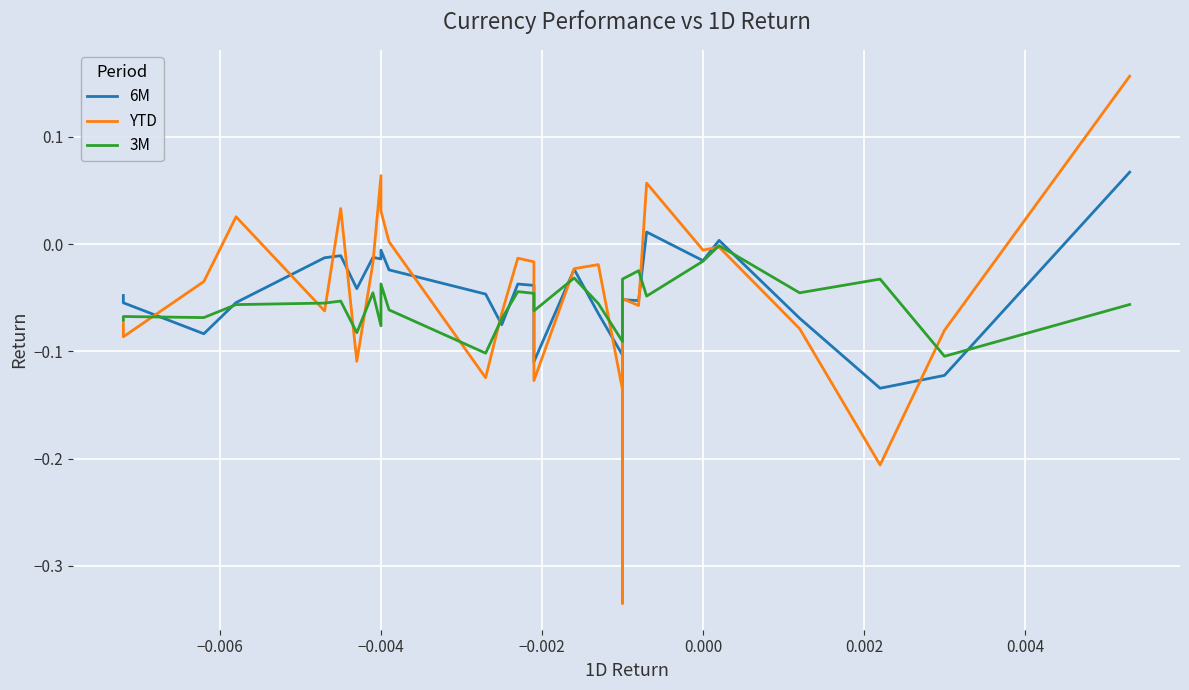

How many values in 6M are above zero?

3